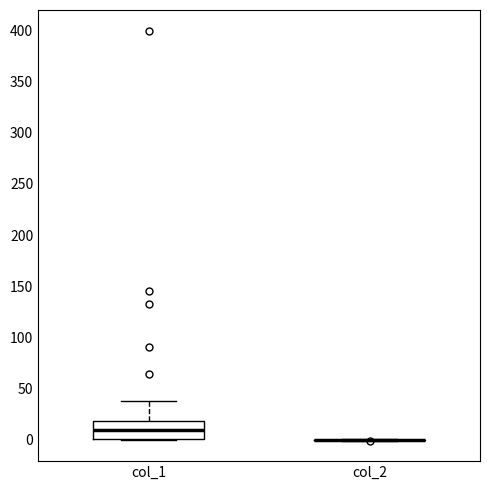

Reading left to right, transcribe this box plot: for each box, give where its median line is, the range the box spans, and where its two whiskers end, as read against the y-axis. The values are not printed on the chart, so give them approximately, as read against the axis.

col_1: median 10, box 0 to 20, whiskers 0 to 40
col_2: box collapsed to a line at 0, whiskers 0 to 0